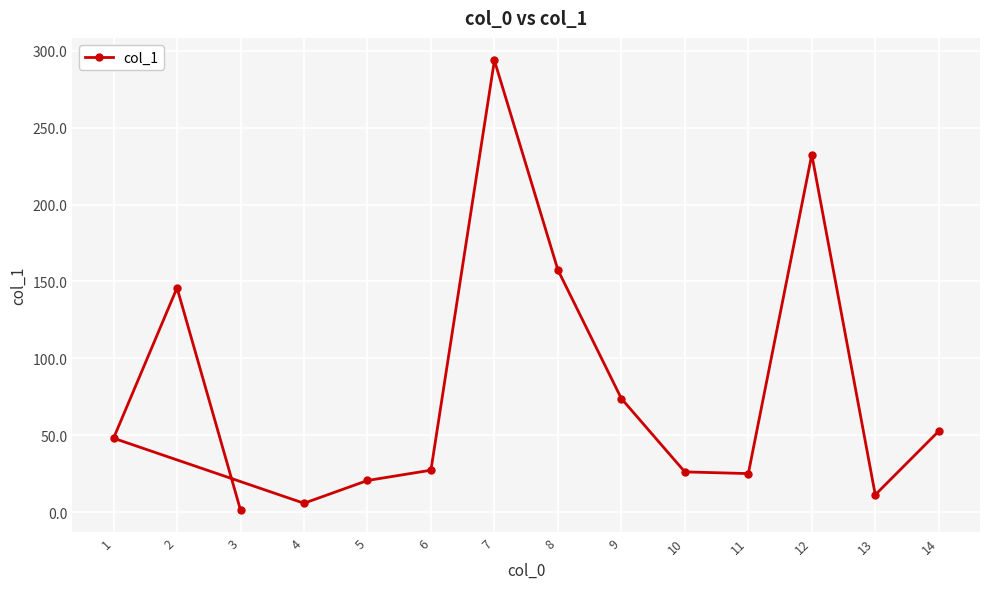

At which category does the data reach its first local peak?

2